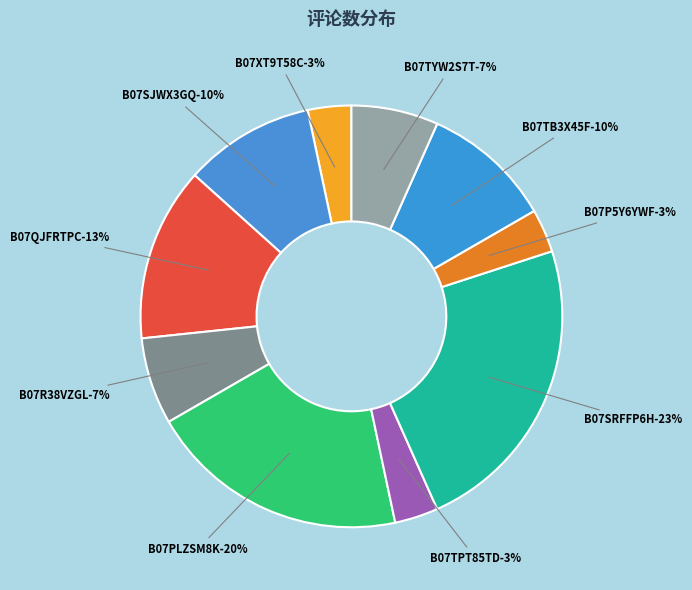

How much of the chart is everything except B07R38VZGL?

93.3%